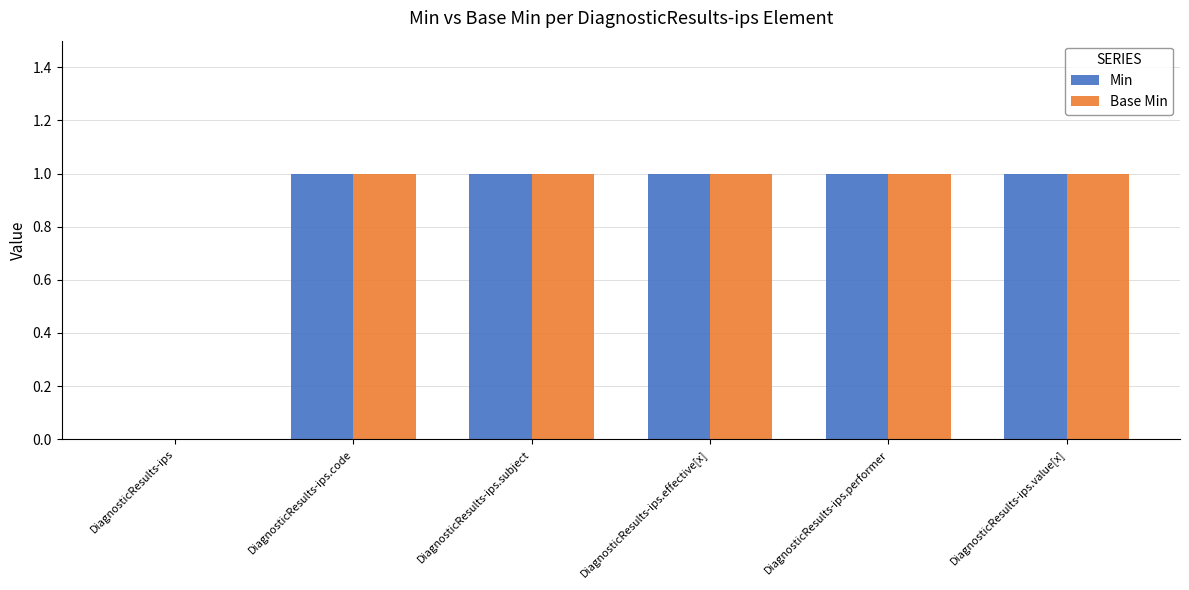

What is the sum of all Base Min values?

5